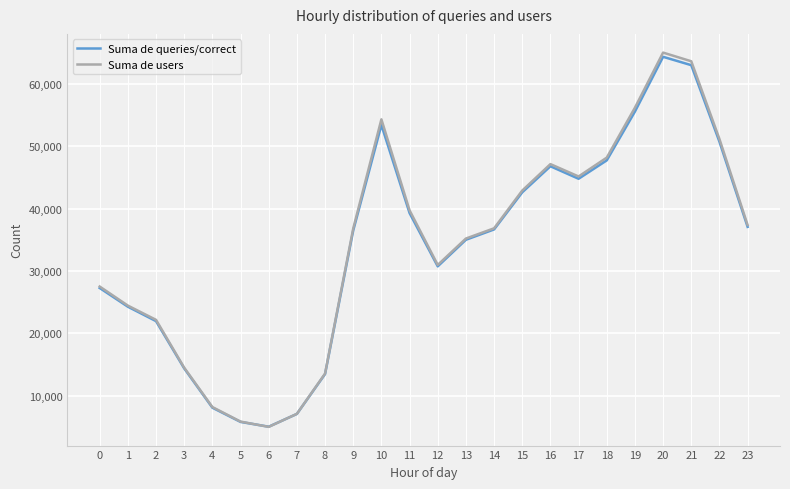

Is the value of Suma de users at 14 greater than the value of Suma de queries/correct at 2?

Yes